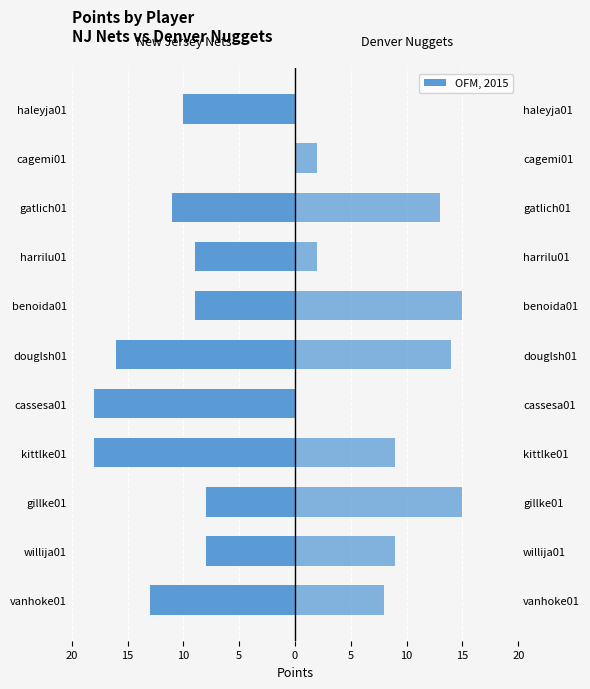

True or false: Denver Nuggets has a value of 13 at willija01.

False